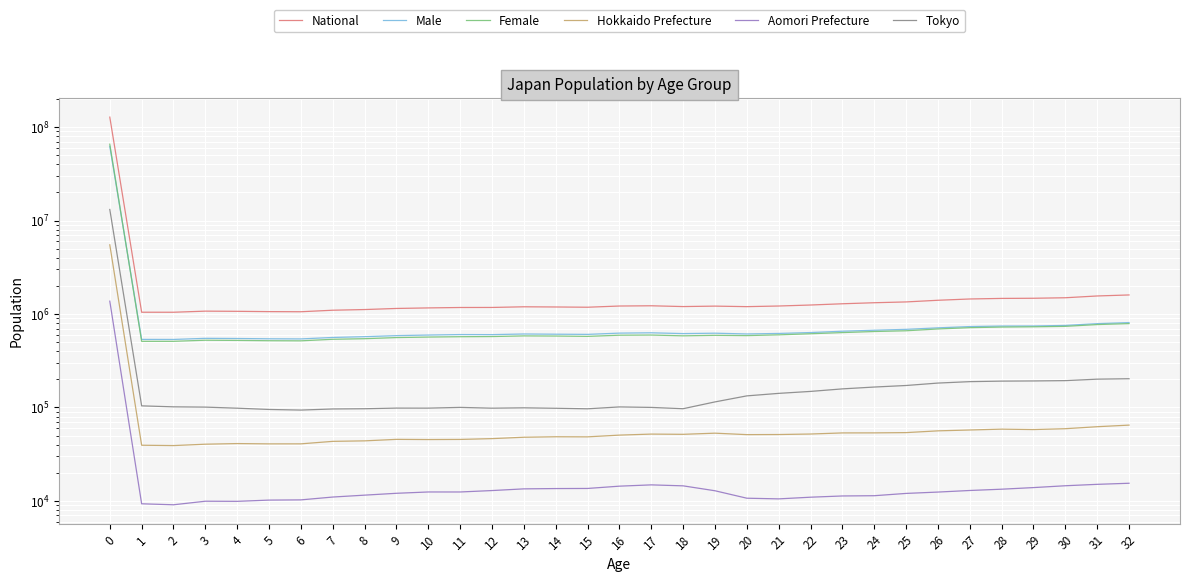

True or false: National and Male cross at least once.

False